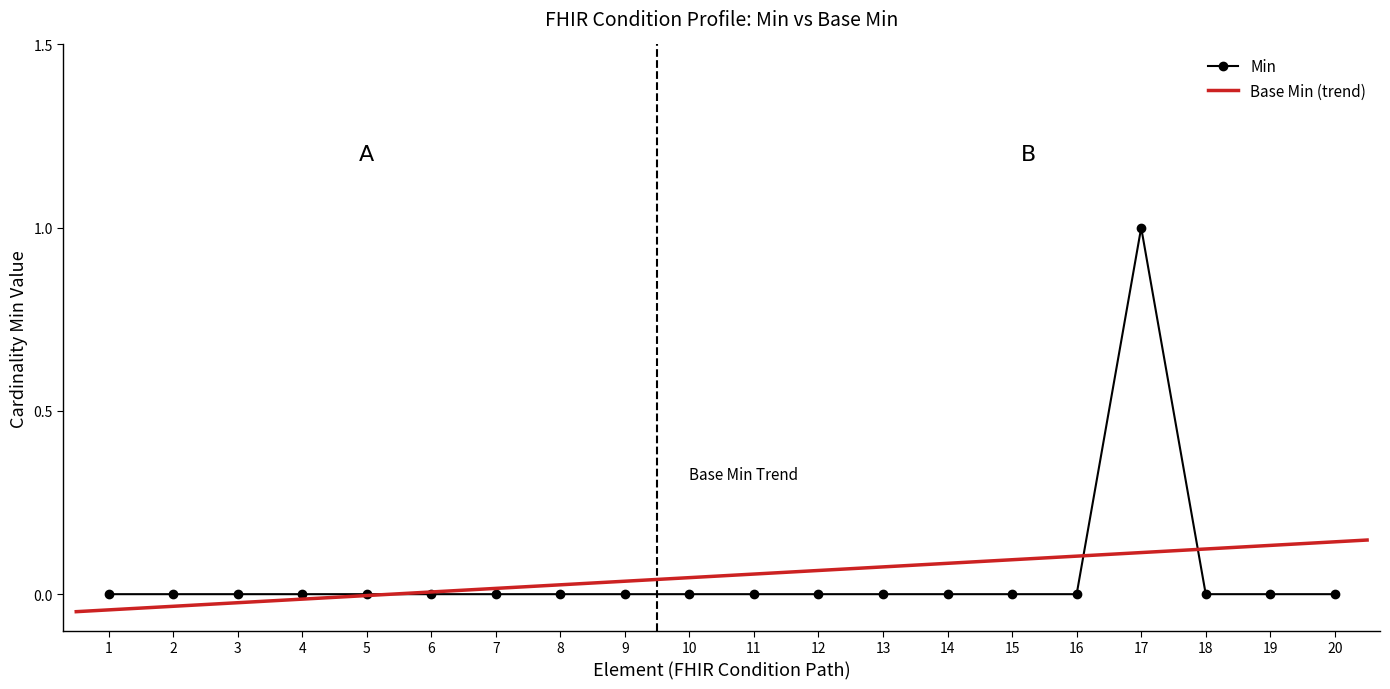

Count the values in the range 0 to 1.

20